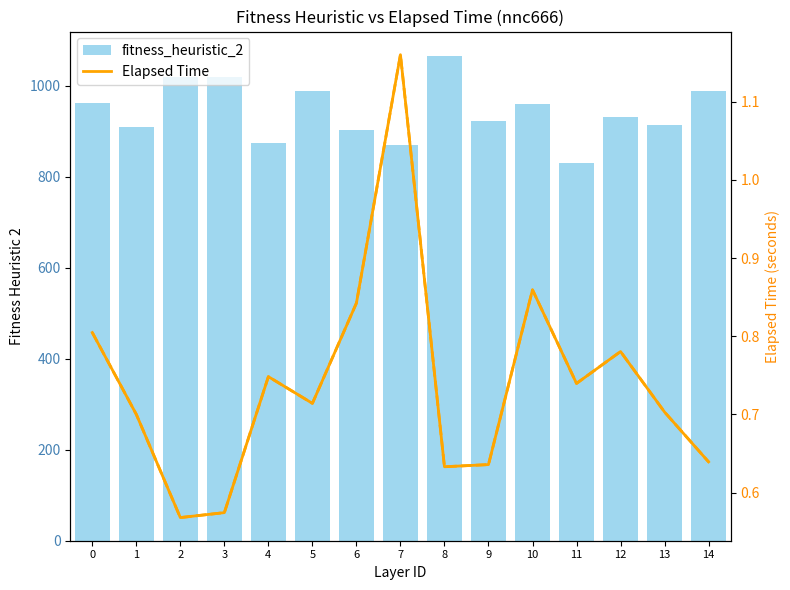

At which category is the sum across all series the highest?

8